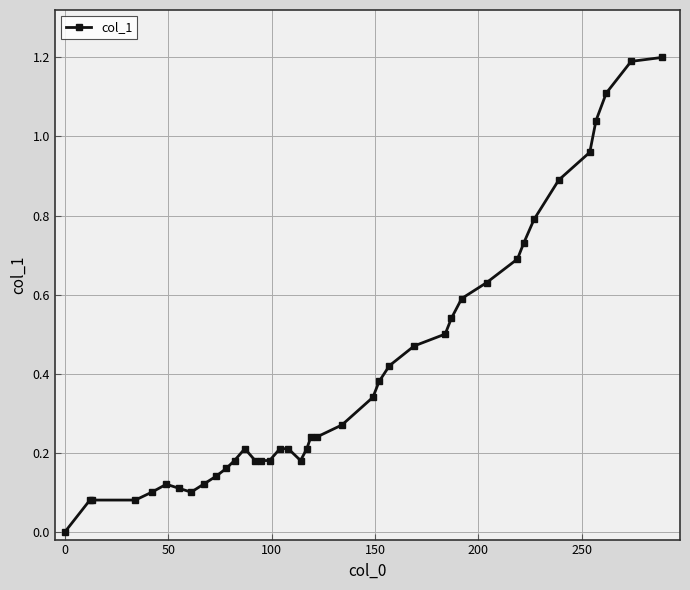

True or false: the data has more than 0 interior local peaks.

True